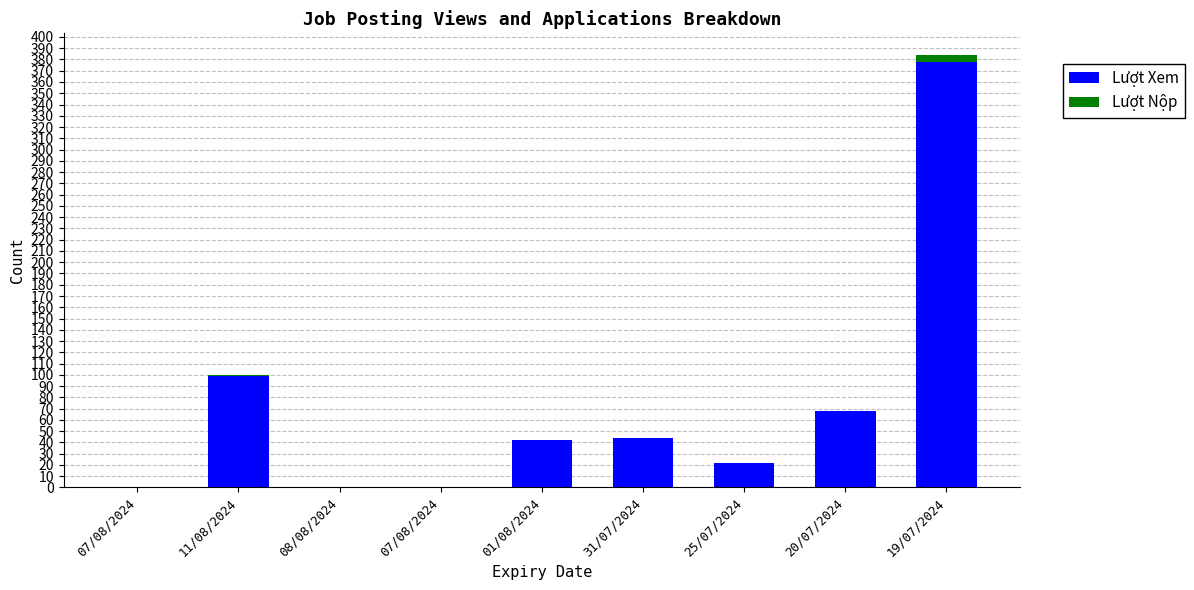

How many series are shown in this chart?

2